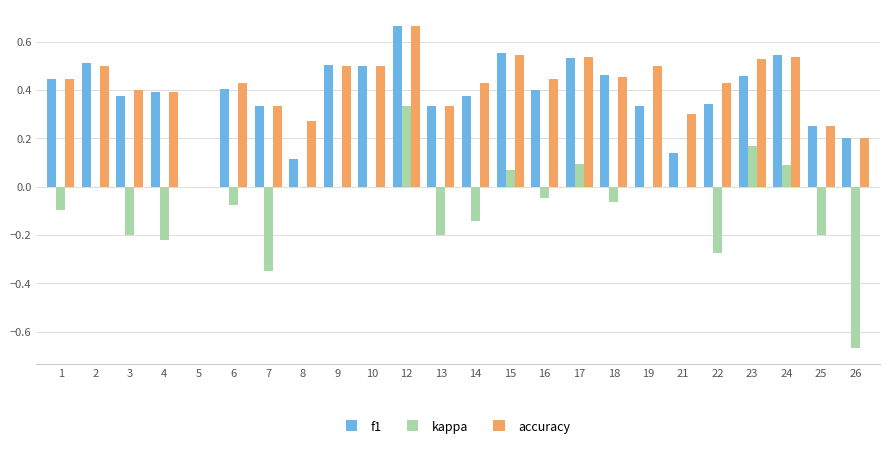

How many groups of bars are there?

24